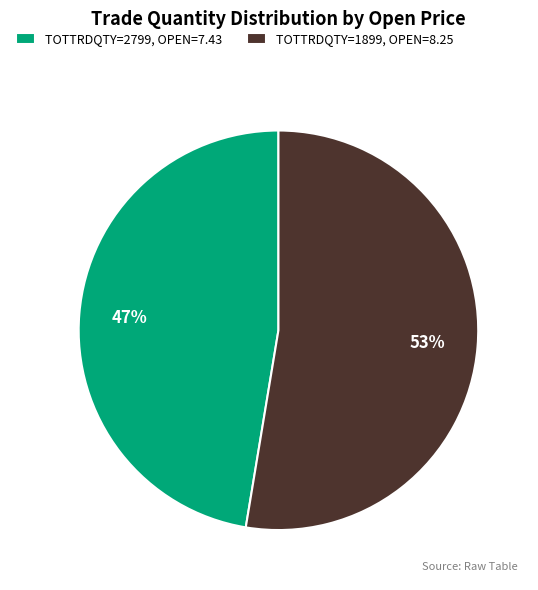

Is the sum of TOTTRDQTY=2799, OPEN=7.43 and TOTTRDQTY=1899, OPEN=8.25 greater than half?

Yes